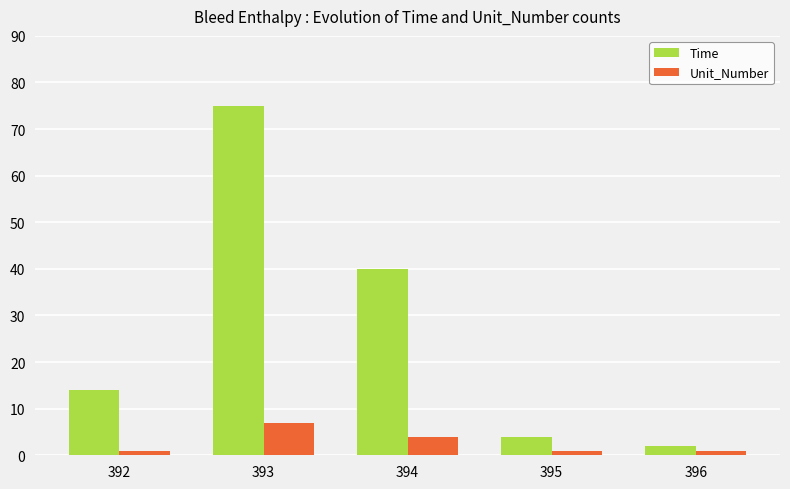

What is the approximate value of Unit_Number at 396?

1